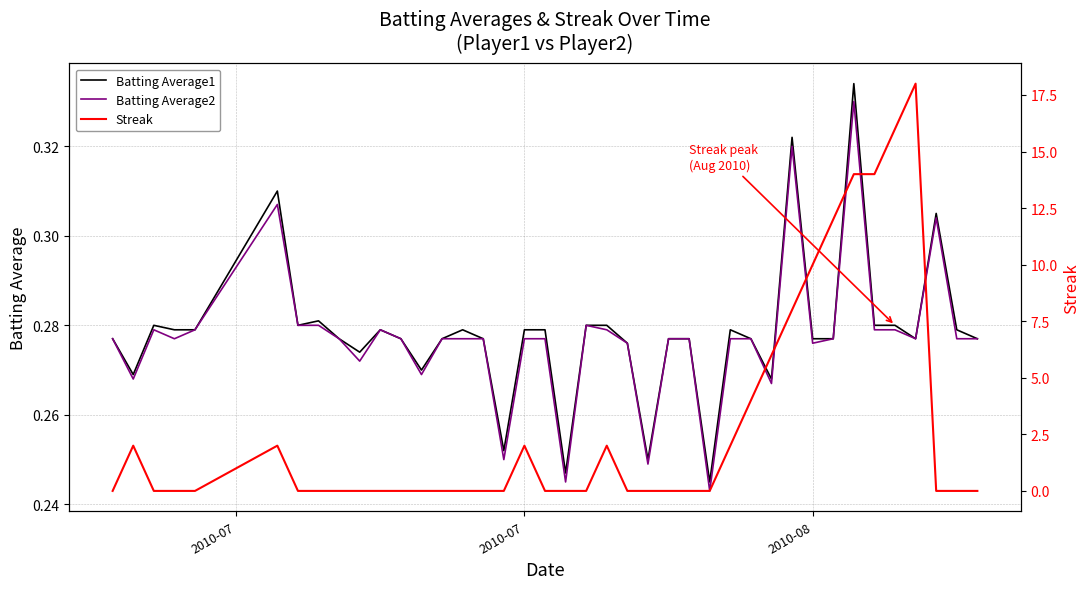

True or false: Batting Average2 and Batting Average1 intersect in this chart.

False